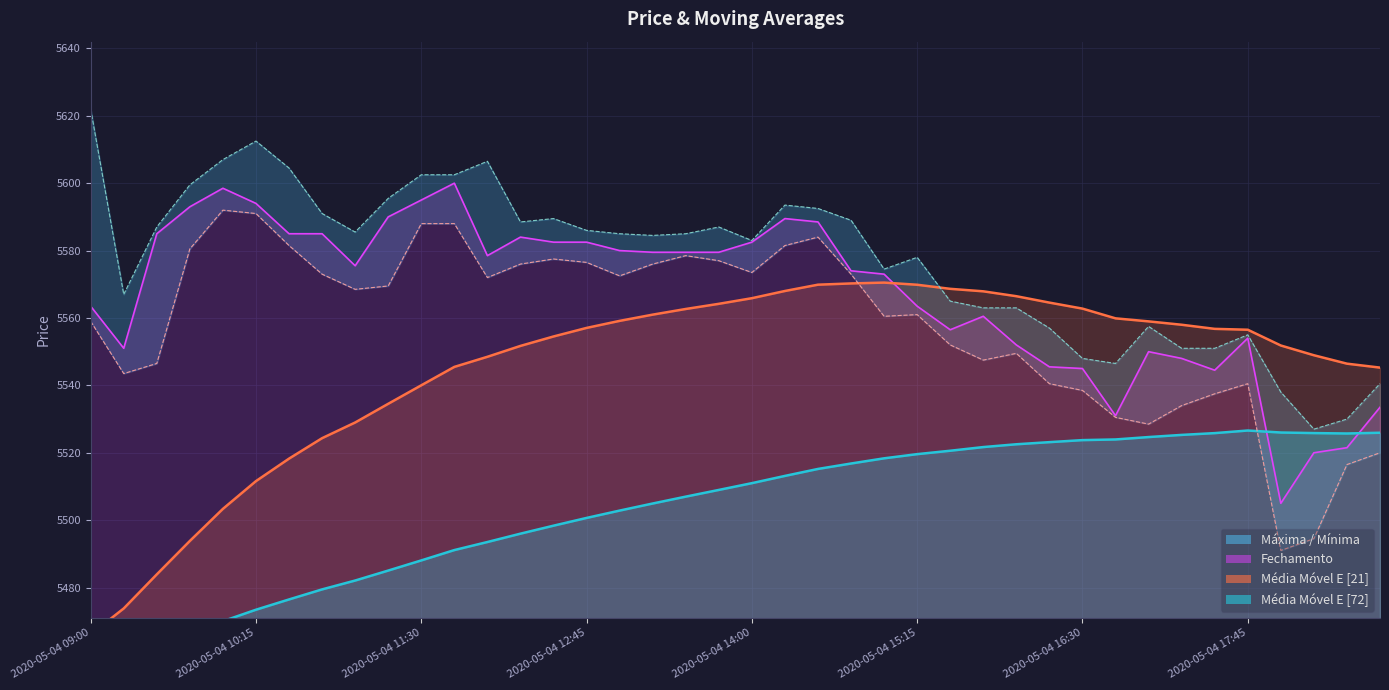

What position from the left is 2020-05-04 16:45?

32